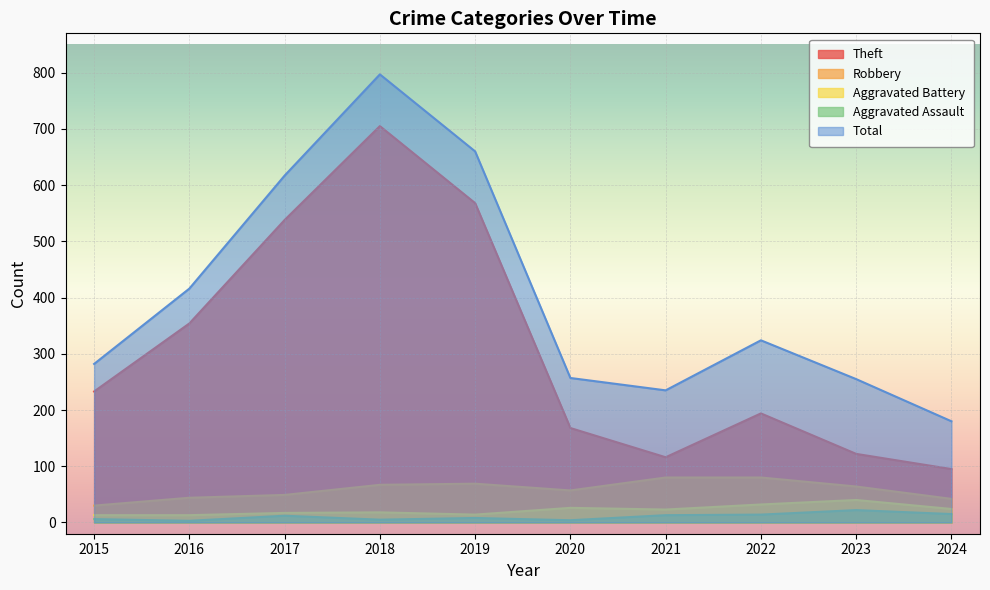

True or false: Aggravated Battery and Total intersect in this chart.

False